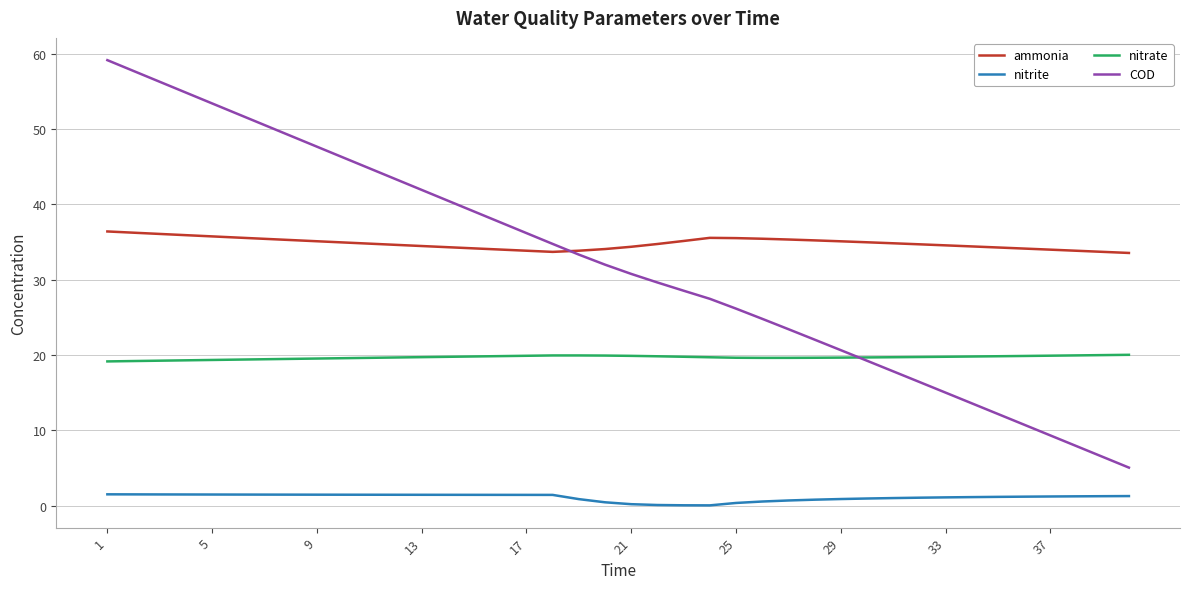

Which series has the largest total across all categories?

ammonia